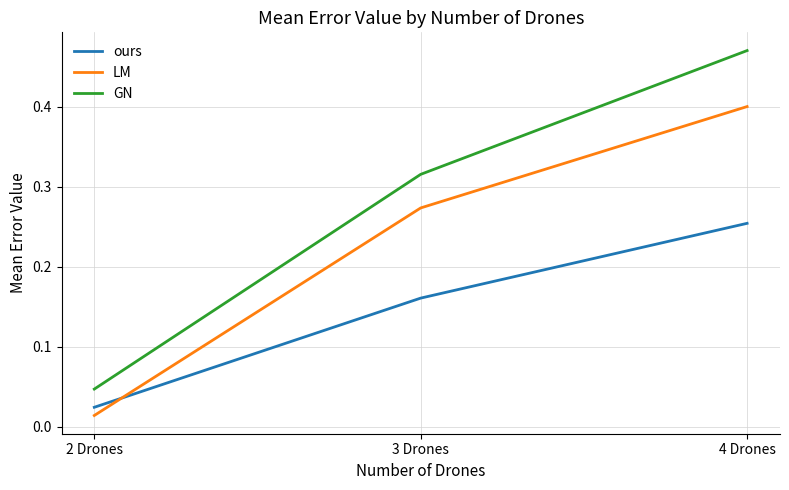

List the labels in order of LM value, largest first.

4 Drones, 3 Drones, 2 Drones